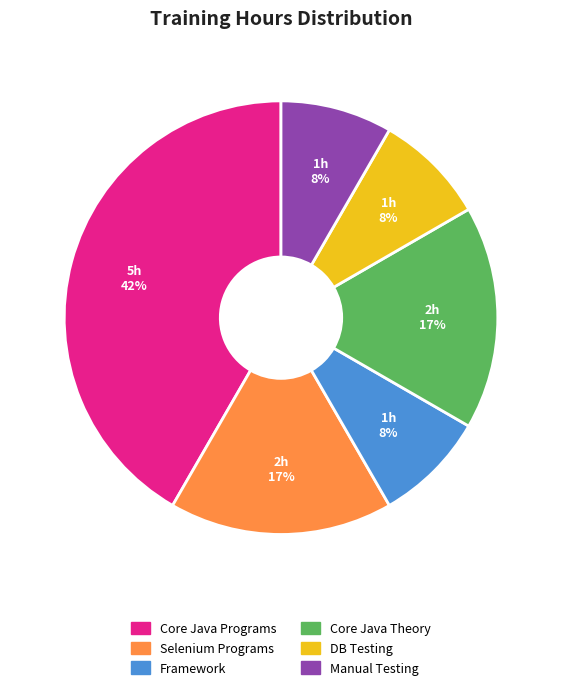

True or false: Core Java Theory accounts for 17% of the total.

True